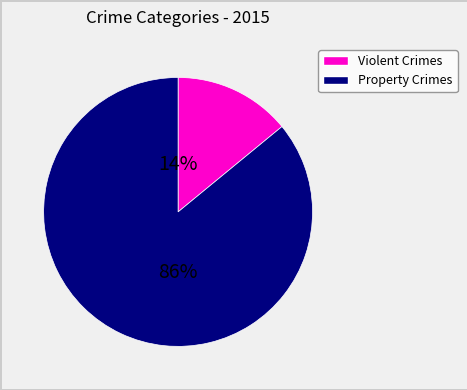

To the nearest percent, what is the difference between the largest and smallest slice percentages?

72%